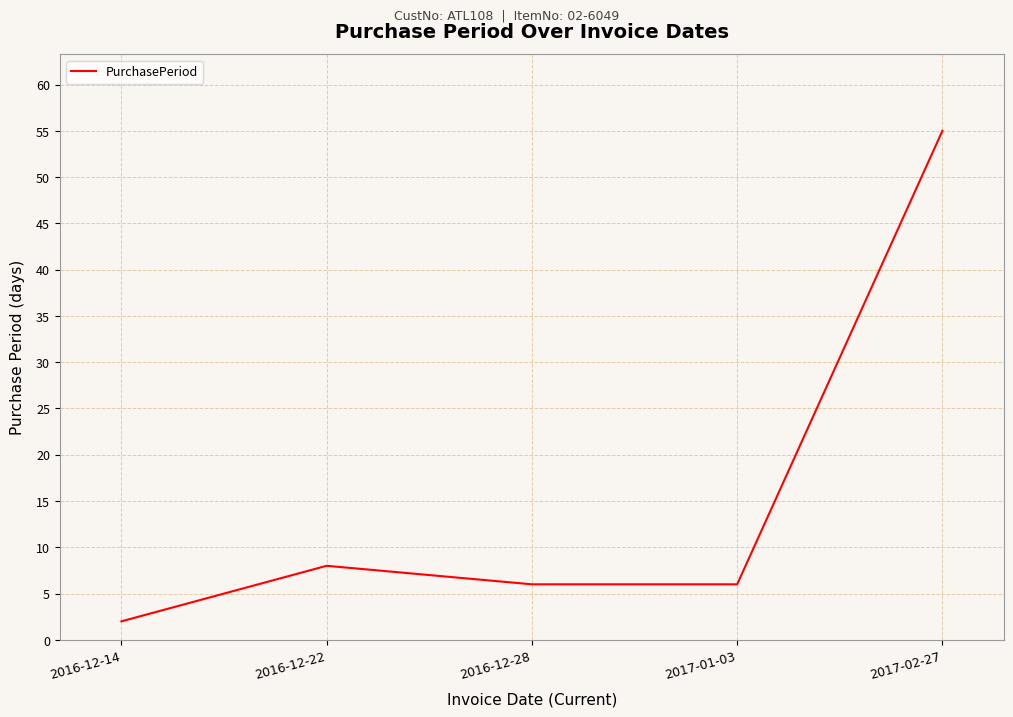

Reading left to right, transcribe all the data shown in this chart.

2016-12-14=2	2016-12-22=8	2016-12-28=6	2017-01-03=6	2017-02-27=55